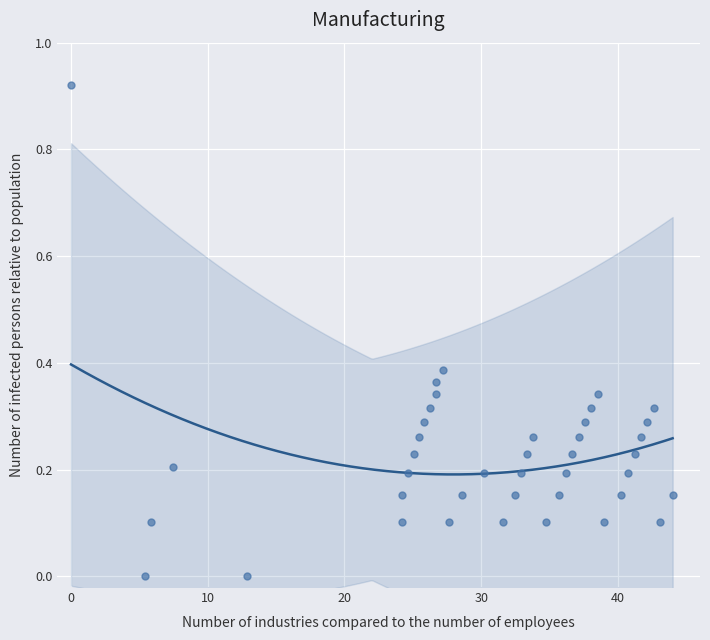

What is the range of X values (max minus min)?

44.0